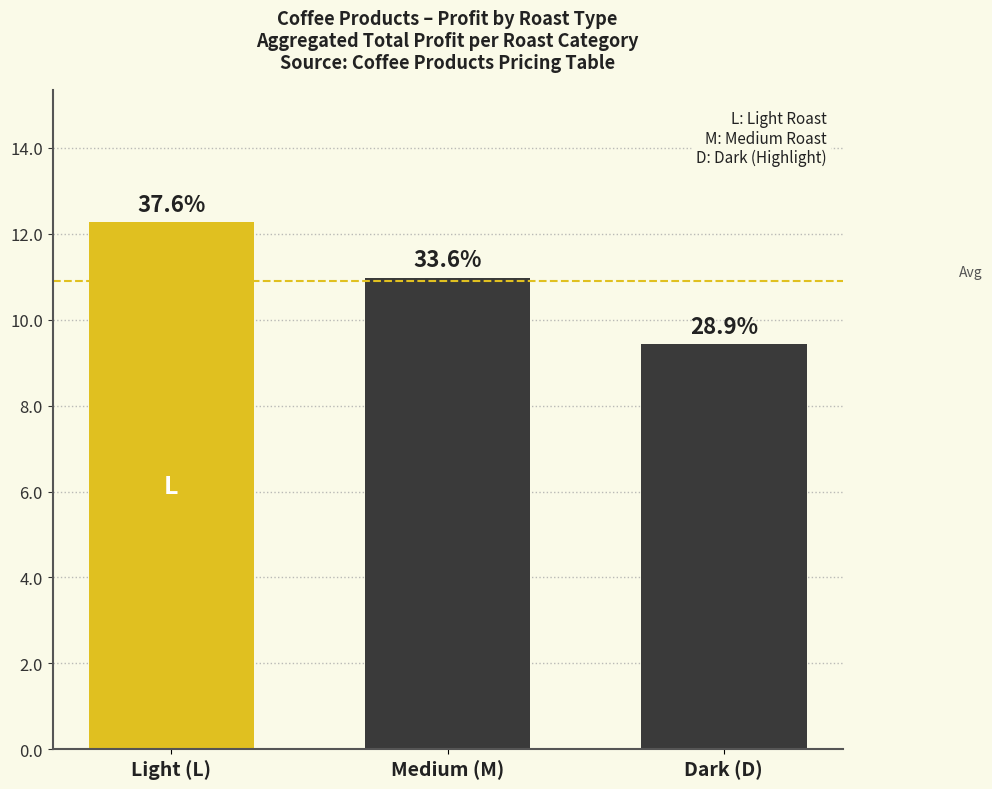

What is the ratio of the value at Light (L) to the value at Medium (M)?

1.1